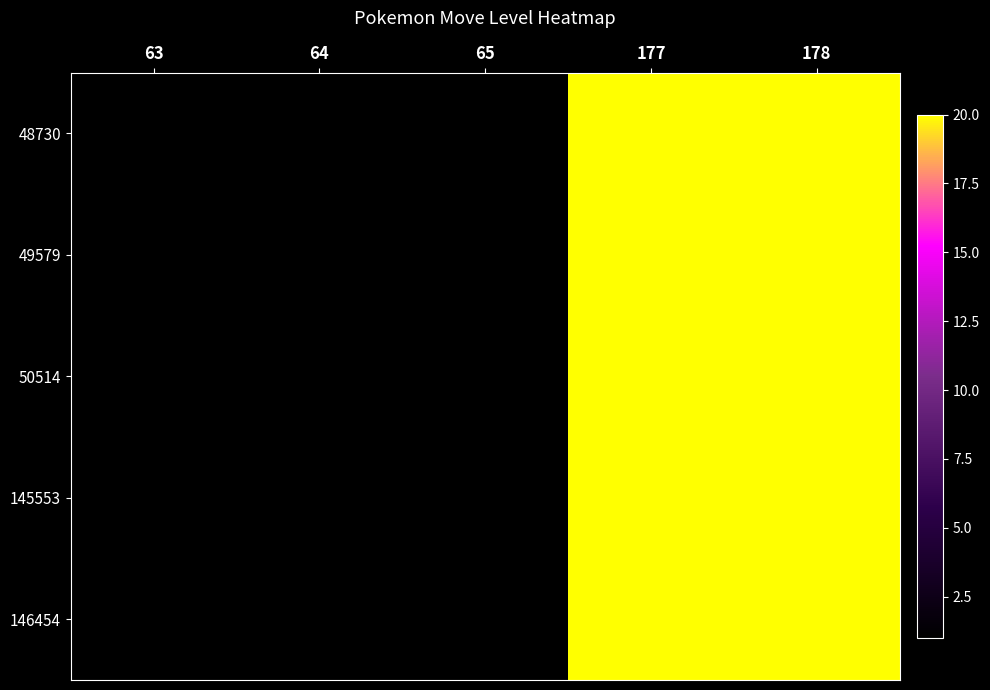

At which category is the sum across all series the highest?

177